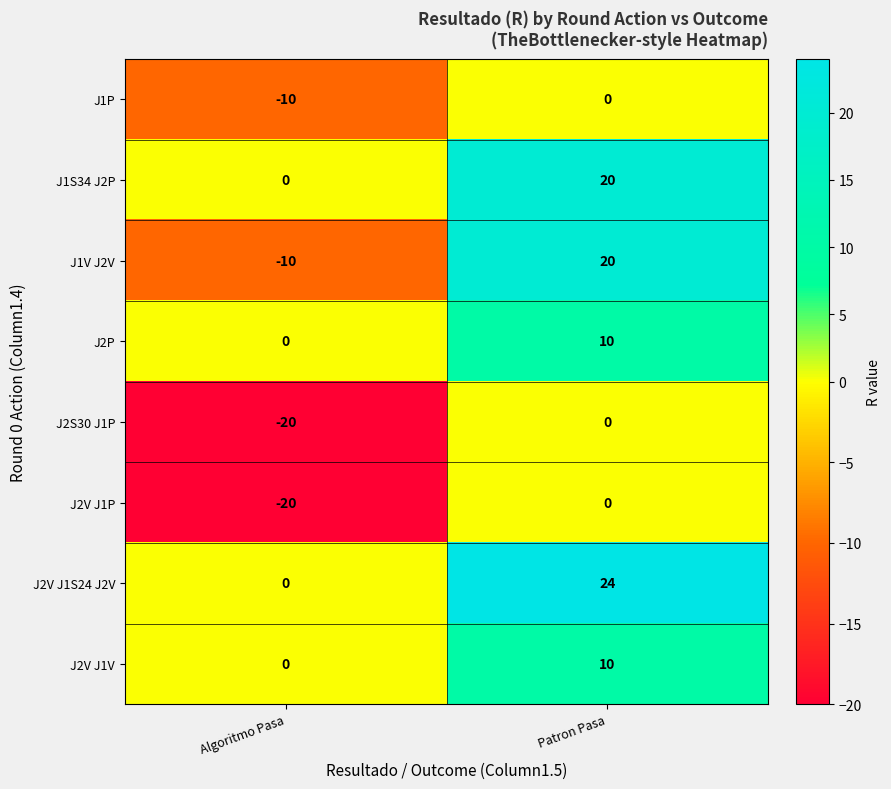

What is the sum of the J2P values at Algoritmo Pasa and Patron Pasa?

10